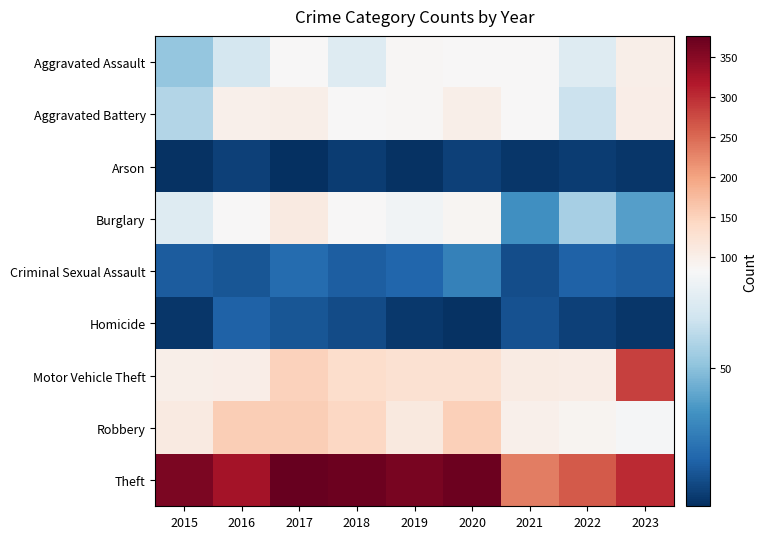

What is the minimum value shown in the chart?

4